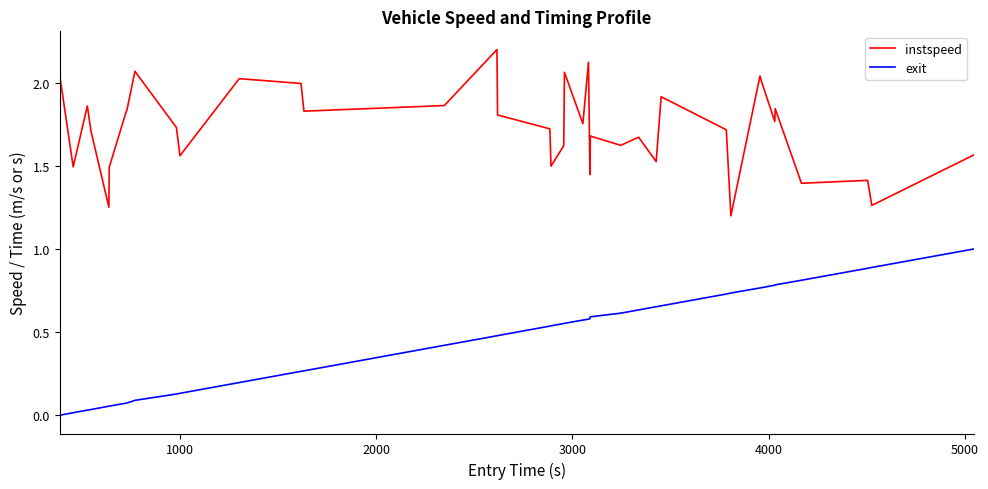

What is the difference between the maximum and minimum values in the instspeed series?

1.0